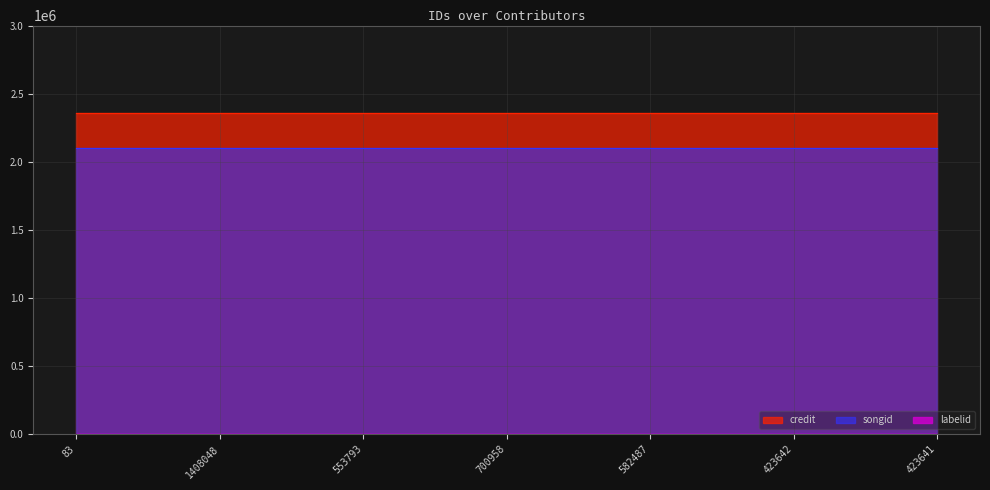

Reading left to right, list all the values displayed in this chart.

credit: 83=2359403	1408048=2359403	553793=2359403	700958=2359403	582487=2359403	423642=2359403	423641=2359403
songid: 83=2101484	1408048=2101484	553793=2101484	700958=2101484	582487=2101484	423642=2101484	423641=2101484
labelid: 83=1772	1408048=1772	553793=1772	700958=1772	582487=1772	423642=1772	423641=1772